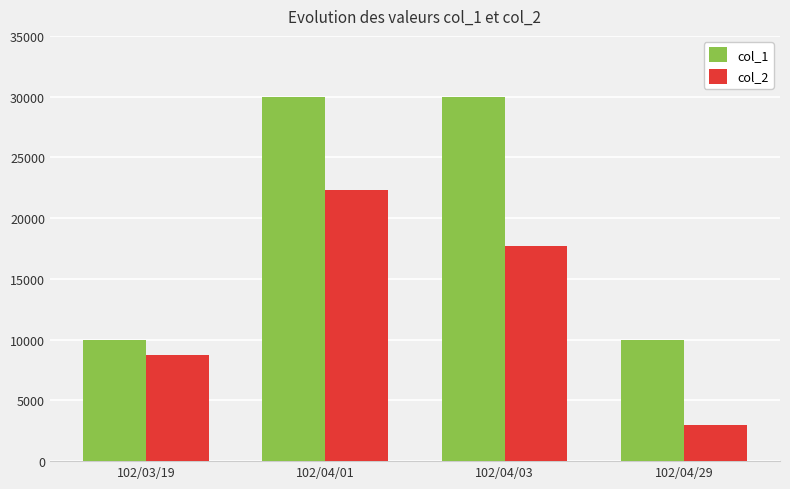

Rank the categories by col_2 value from lowest to highest.

102/04/29, 102/03/19, 102/04/03, 102/04/01